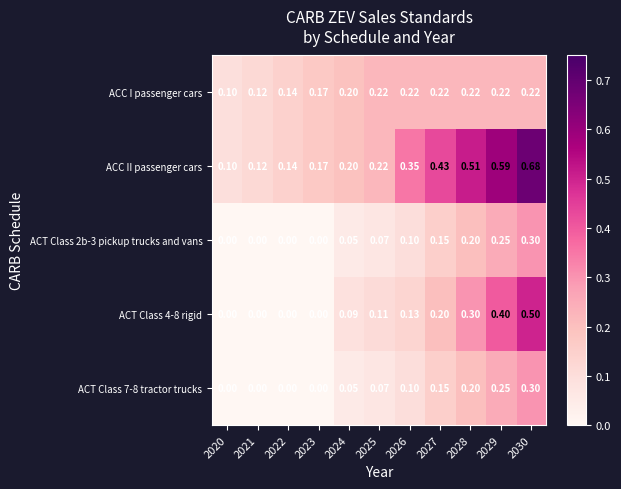

How many data points does each series have?

11